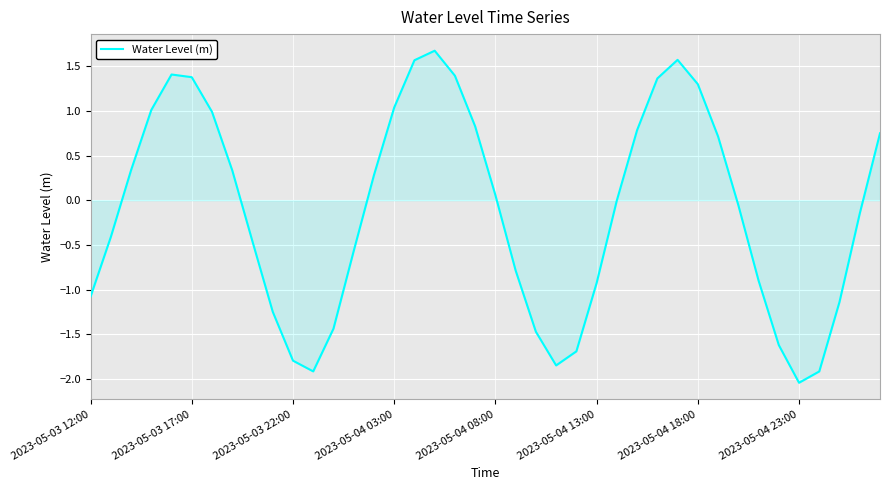

Does the chart display data point markers on the line(s)?

No